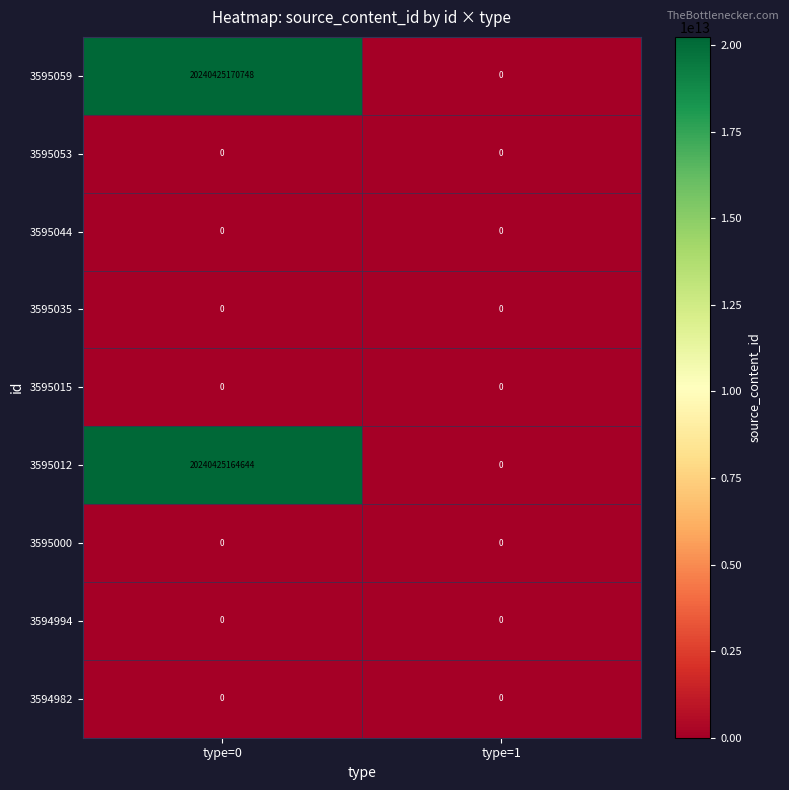

Which series has the largest total across all categories?

3595059